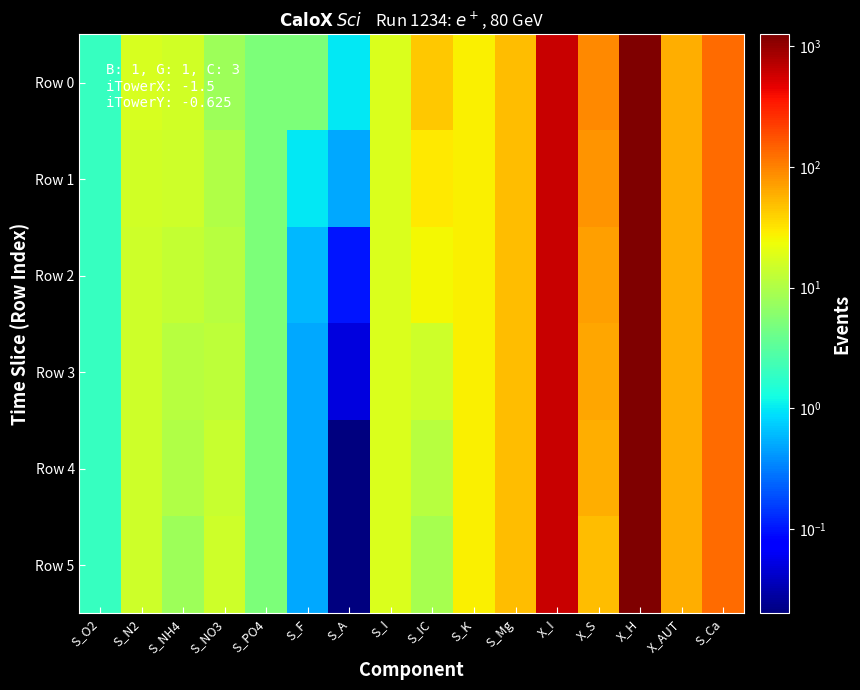

At how many categories does at least one series exceed 178?

2